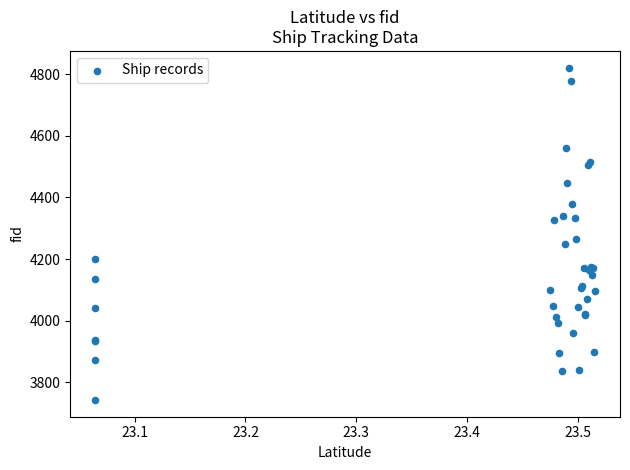

What Y value in the scatter plot is closest to 4282?

4266